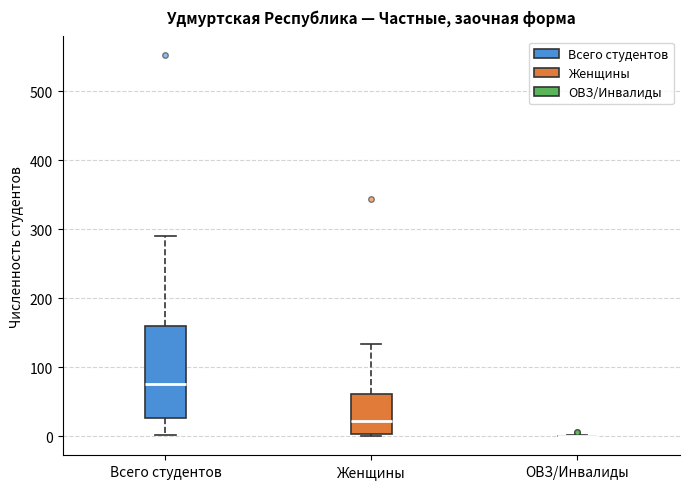

Reading left to right, transcribe this box plot: for each box, give where its median line is, the range the box spans, and where its two whiskers end, as read against the y-axis. The values are not printed on the chart, so give them approximately, as read against the axis.

Всего студентов: median 80, box 30 to 160, whiskers 0 to 290
Женщины: median 20, box 0 to 60, whiskers 0 (just below the box's lower edge) to 130
ОВЗ/Инвалиды: box collapsed to a line at 0, whiskers 0 to 0